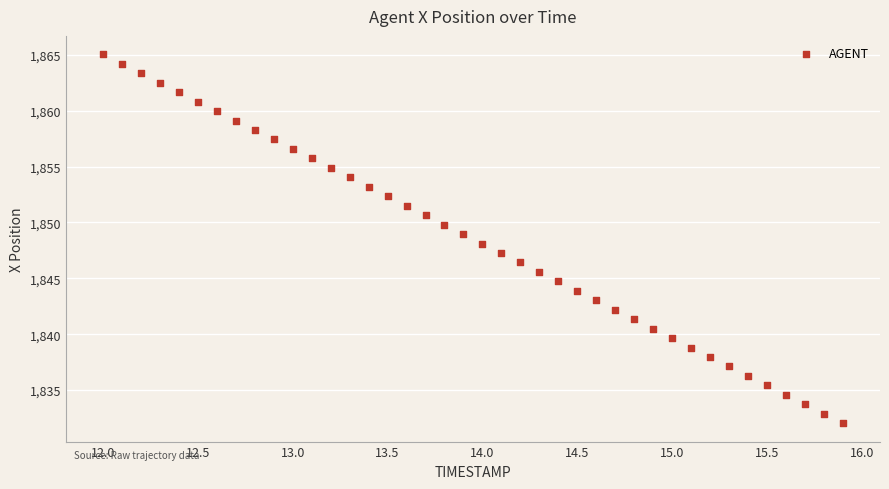

What is the range of Y values (max minus min)?

33.0